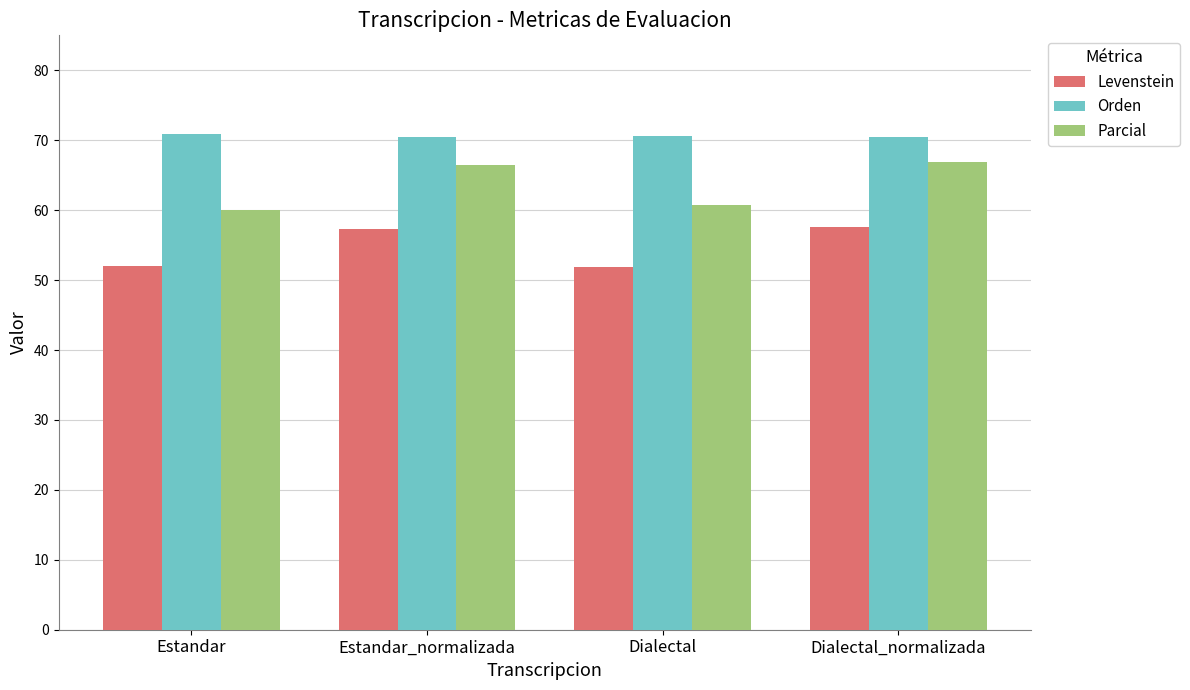

Which series has the largest total across all categories?

Orden